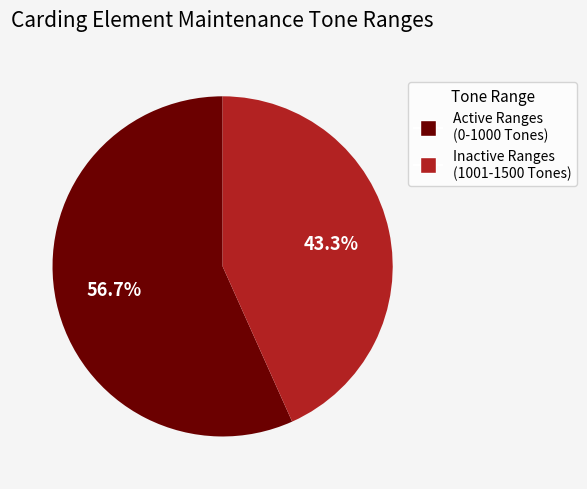

Does any single category account for the majority?

Yes